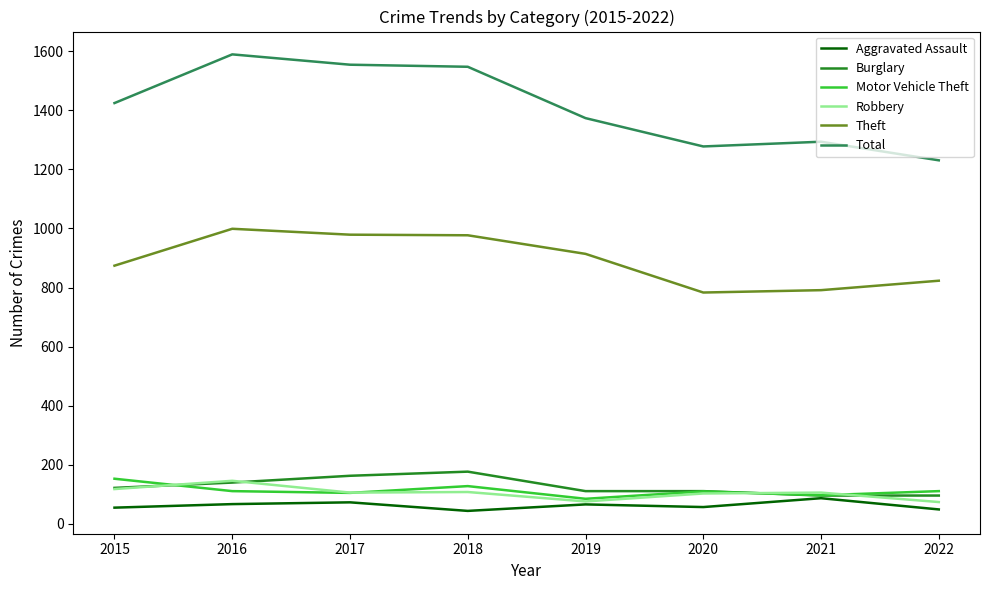

True or false: Aggravated Assault and Total cross at least once.

False